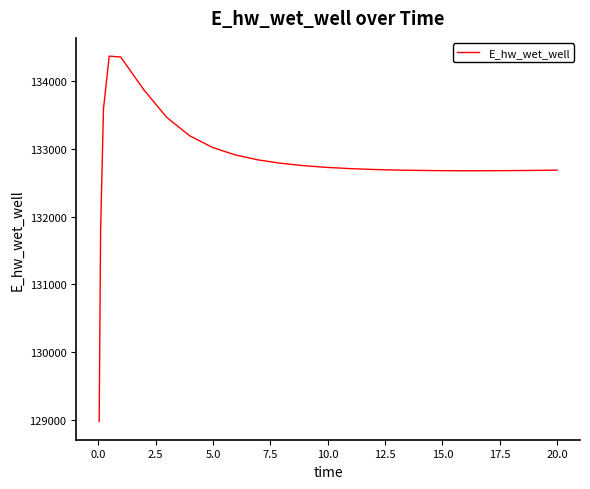

What is the greatest value displayed?

134373.1